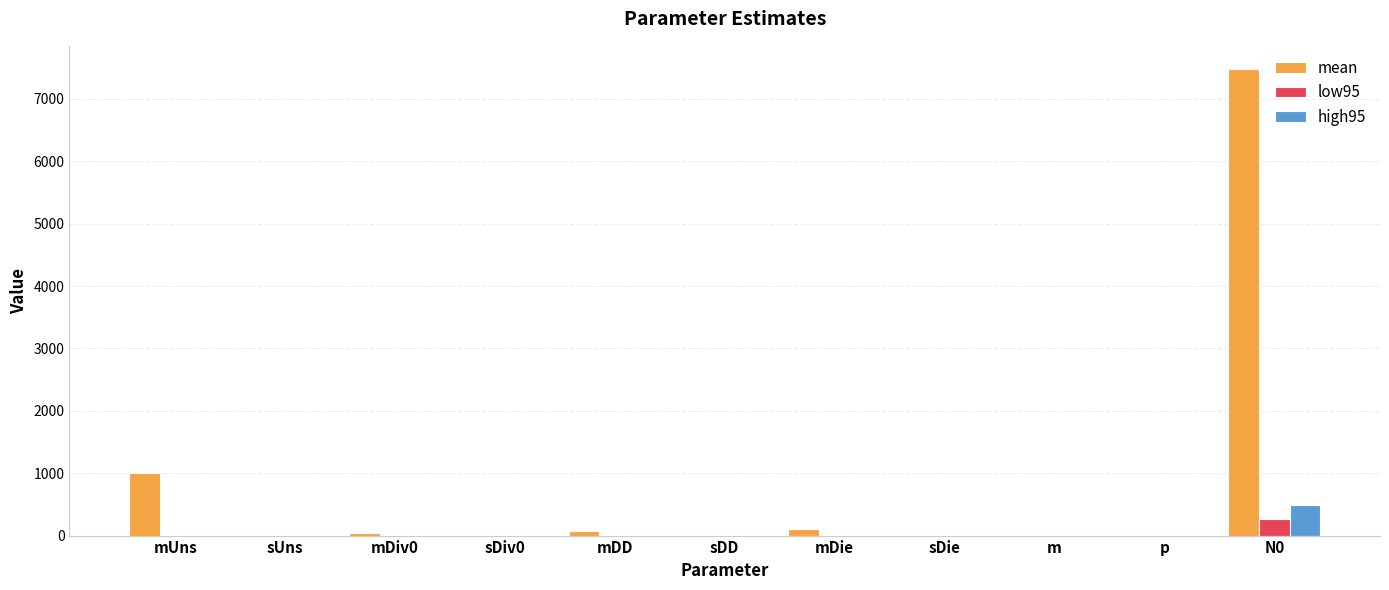

Does the chart contain stacked bars?

No